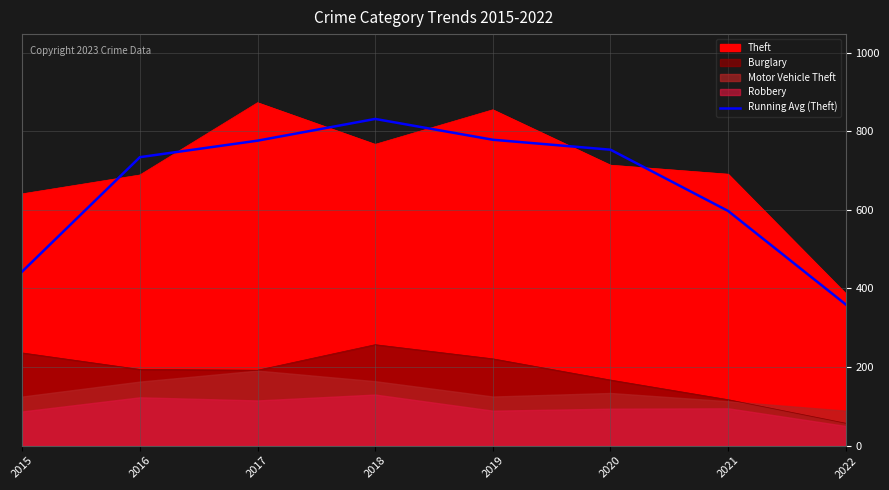

How many data points does each series have?

8